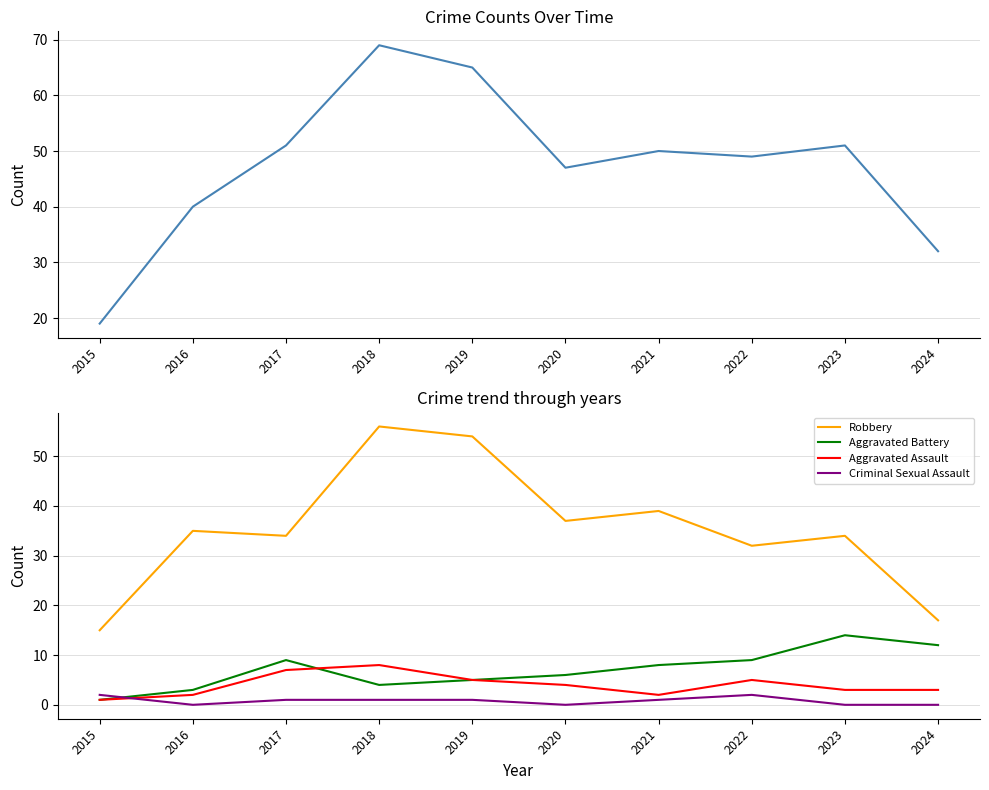

How many lines are shown in the chart?

5